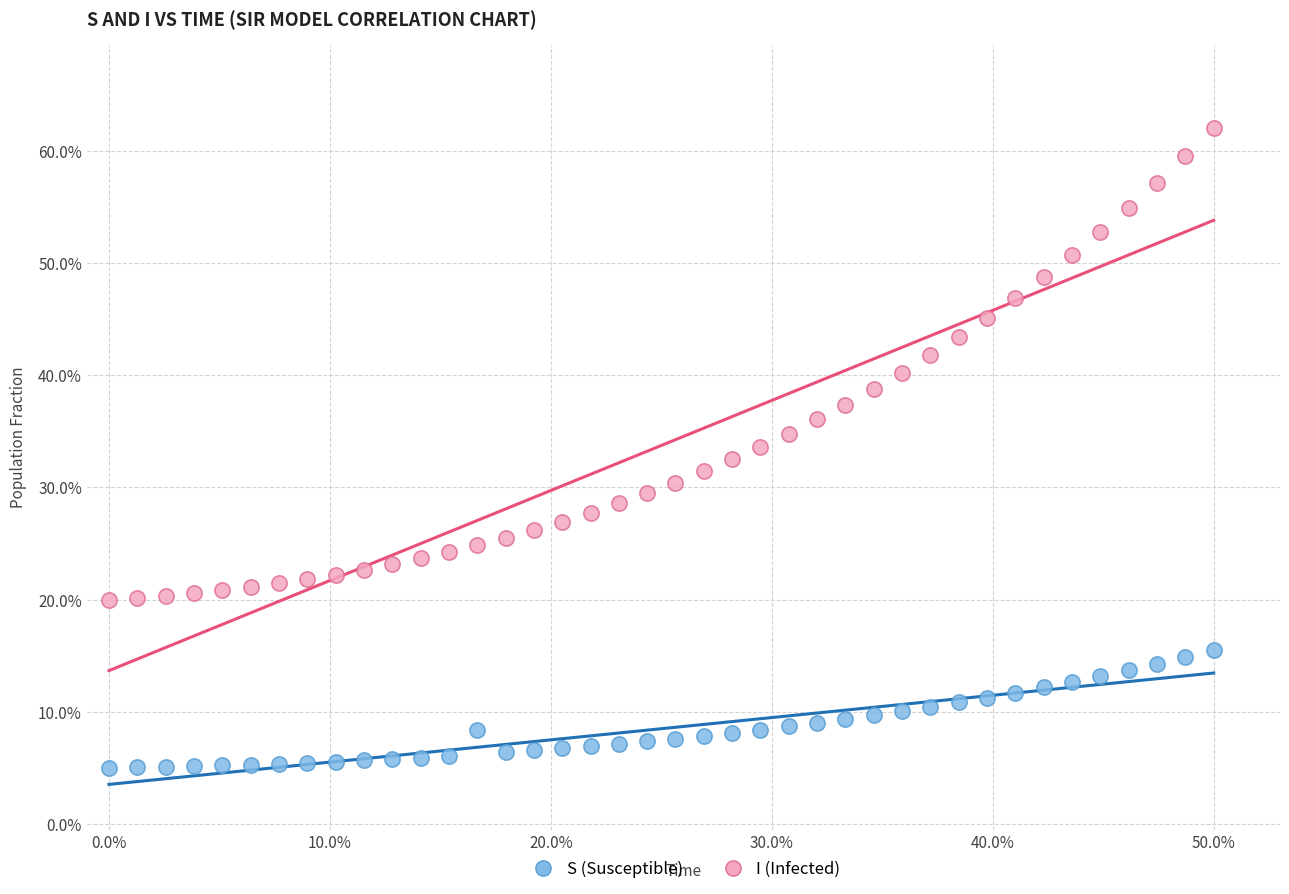

What are all the series names shown in the legend?

S (Susceptible), I (Infected)